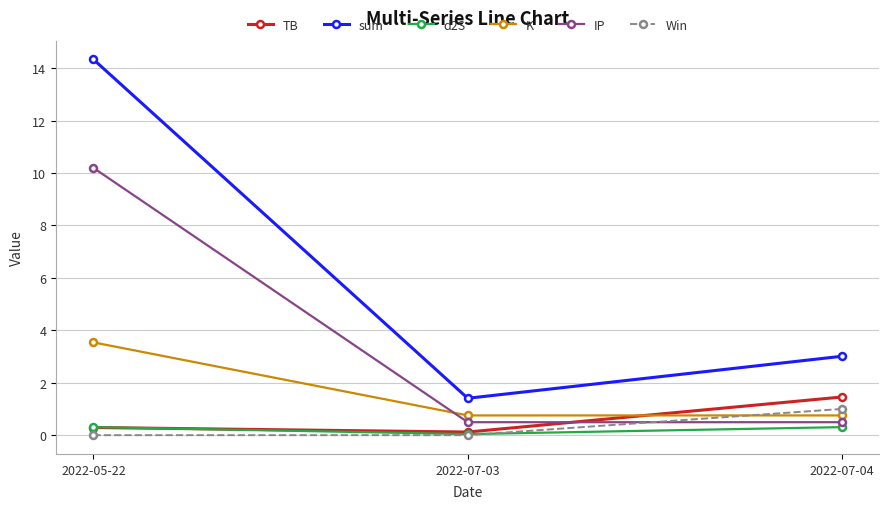

What is the label of the 1st point from the left?

2022-05-22